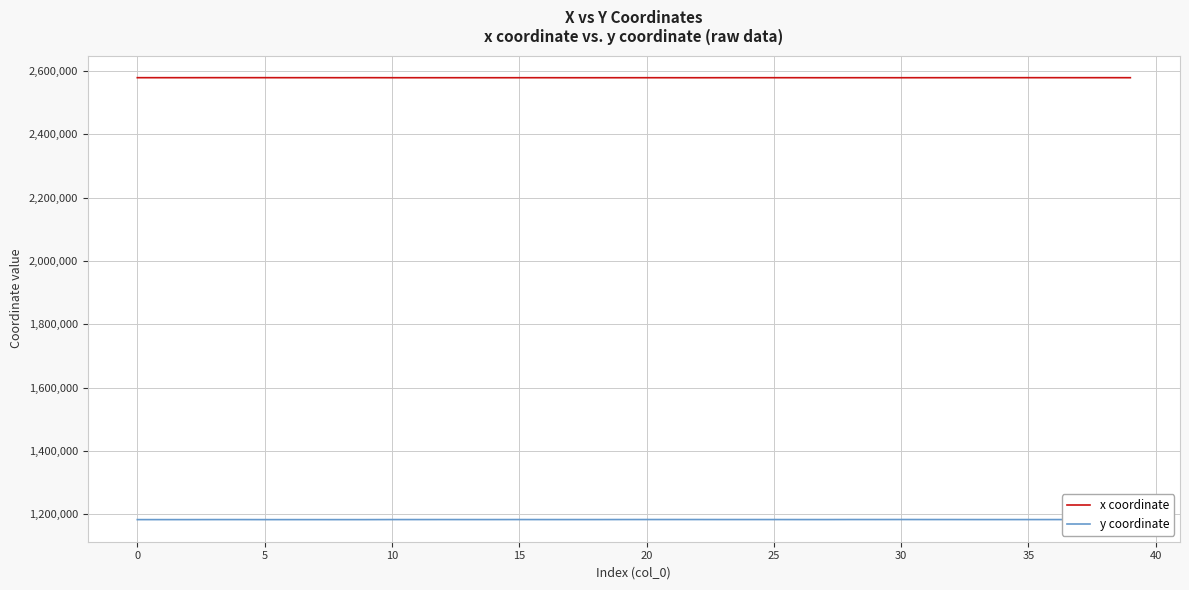

Rank the series by their maximum value, from highest to lowest.

x coordinate, y coordinate